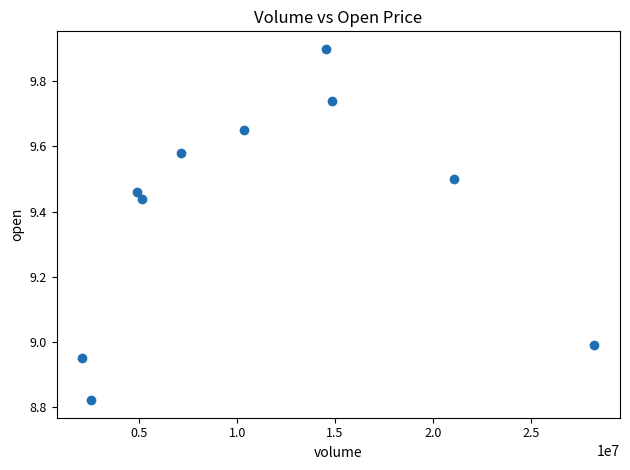

What is the range of X values (max minus min)?

26179411.0